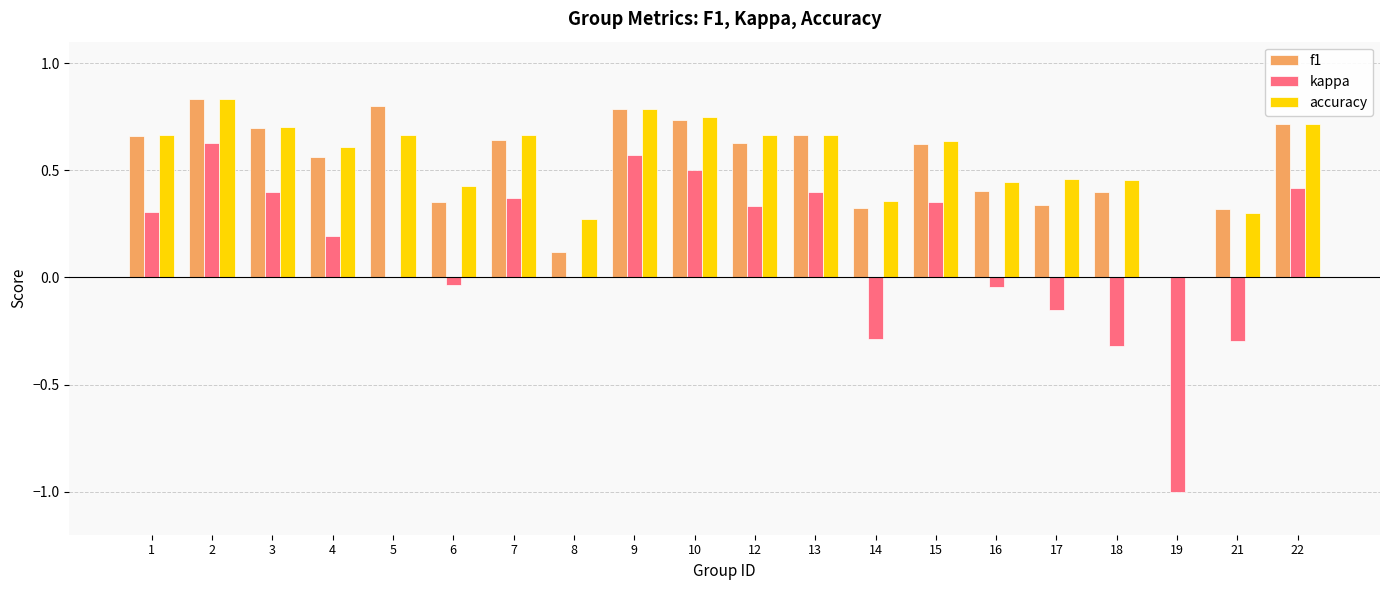

Which category has the highest value in the kappa series?

2